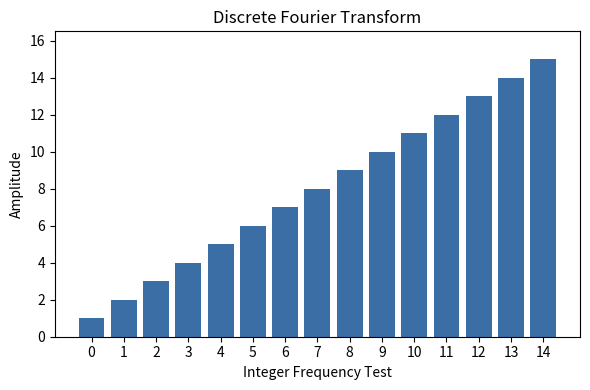

What is the difference between the second highest and minimum values?

13